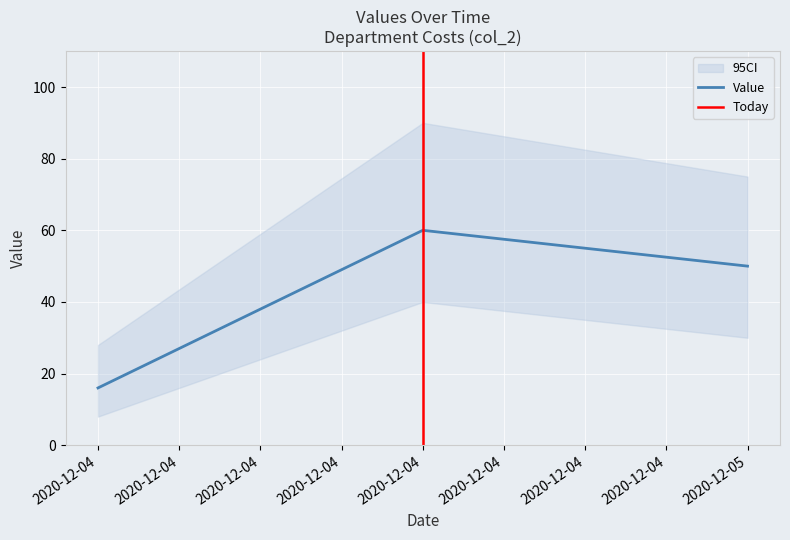

The value at 2020-12-04 is 16. True or false?

True